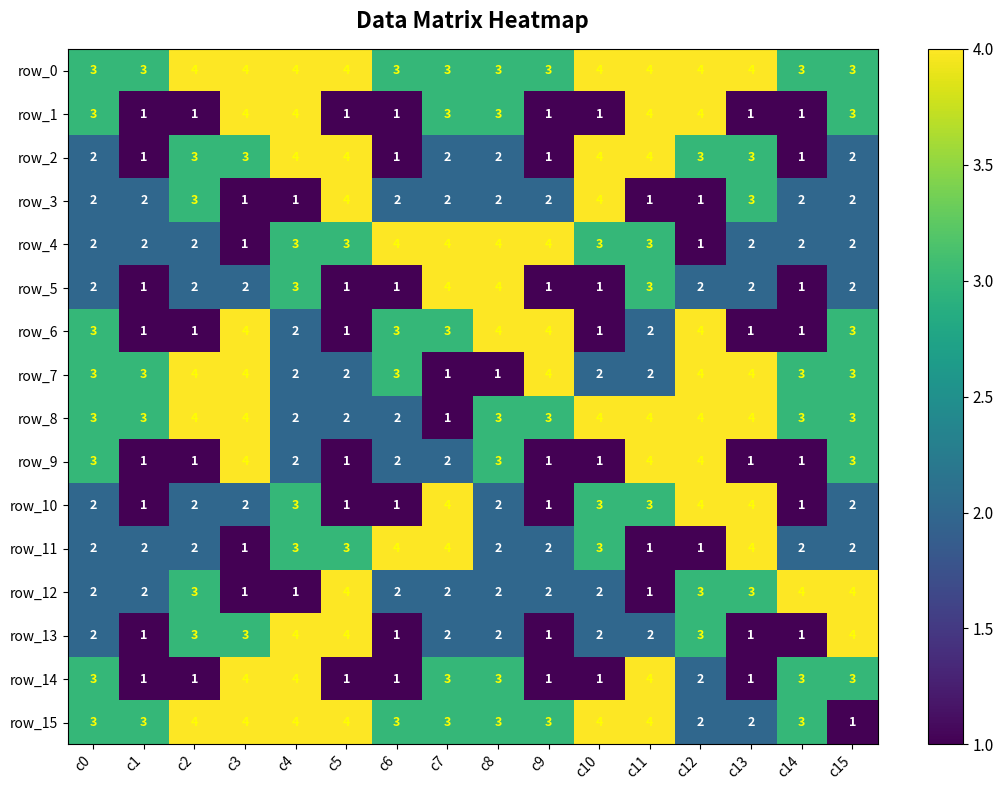

Reading left to right, what are all the values shown in this chart?

row_0: 3	3	4	4	4	4	3	3	3	3	4	4	4	4	3	3
row_1: 3	1	1	4	4	1	1	3	3	1	1	4	4	1	1	3
row_2: 2	1	3	3	4	4	1	2	2	1	4	4	3	3	1	2
row_3: 2	2	3	1	1	4	2	2	2	2	4	1	1	3	2	2
row_4: 2	2	2	1	3	3	4	4	4	4	3	3	1	2	2	2
row_5: 2	1	2	2	3	1	1	4	4	1	1	3	2	2	1	2
row_6: 3	1	1	4	2	1	3	3	4	4	1	2	4	1	1	3
row_7: 3	3	4	4	2	2	3	1	1	4	2	2	4	4	3	3
row_8: 3	3	4	4	2	2	2	1	3	3	4	4	4	4	3	3
row_9: 3	1	1	4	2	1	2	2	3	1	1	4	4	1	1	3
row_10: 2	1	2	2	3	1	1	4	2	1	3	3	4	4	1	2
row_11: 2	2	2	1	3	3	4	4	2	2	3	1	1	4	2	2
row_12: 2	2	3	1	1	4	2	2	2	2	2	1	3	3	4	4
row_13: 2	1	3	3	4	4	1	2	2	1	2	2	3	1	1	4
row_14: 3	1	1	4	4	1	1	3	3	1	1	4	2	1	3	3
row_15: 3	3	4	4	4	4	3	3	3	3	4	4	2	2	3	1